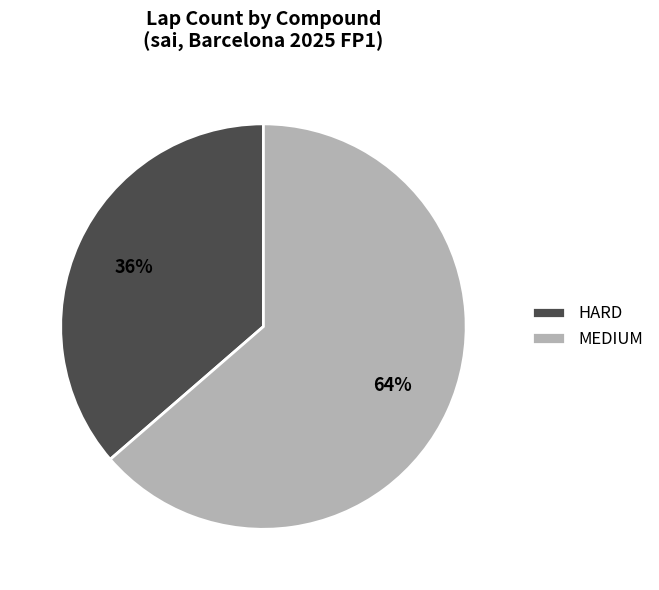

Which category accounts for the majority?

MEDIUM